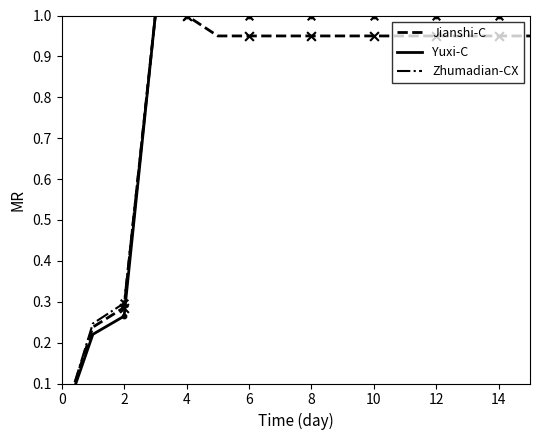

What is the total value across all series at 14?

3.0